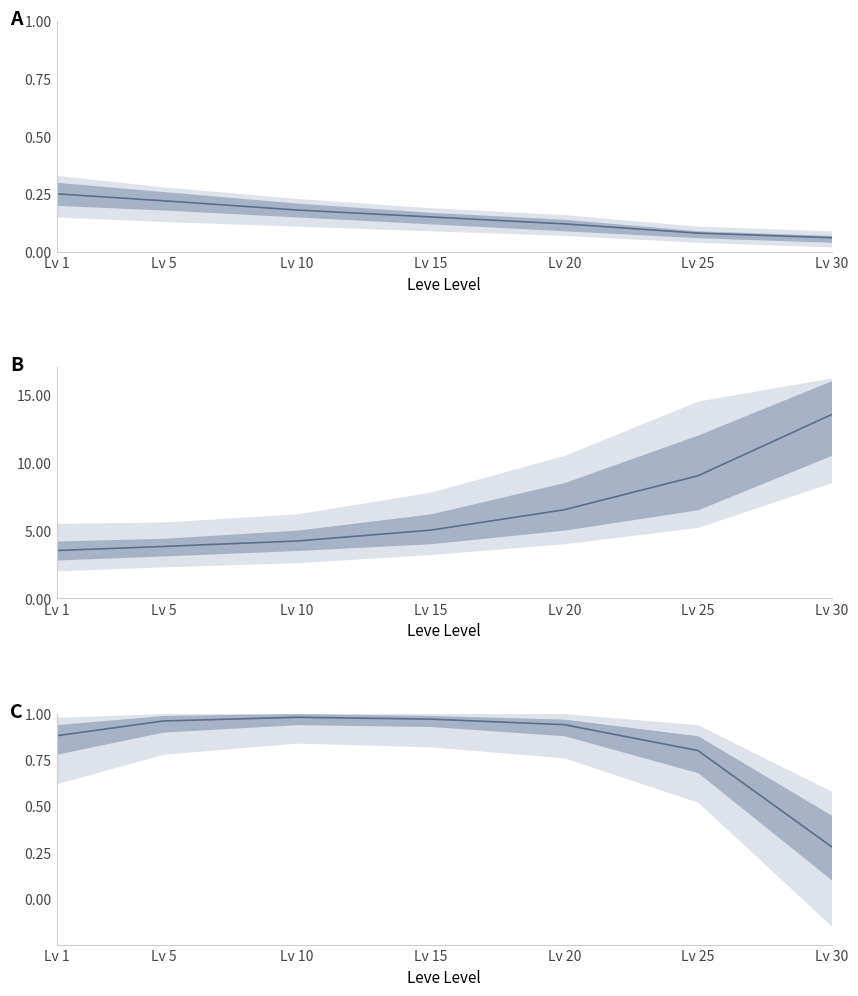

What is the difference between the maximum and minimum values in the Mean (A) series?

0.2